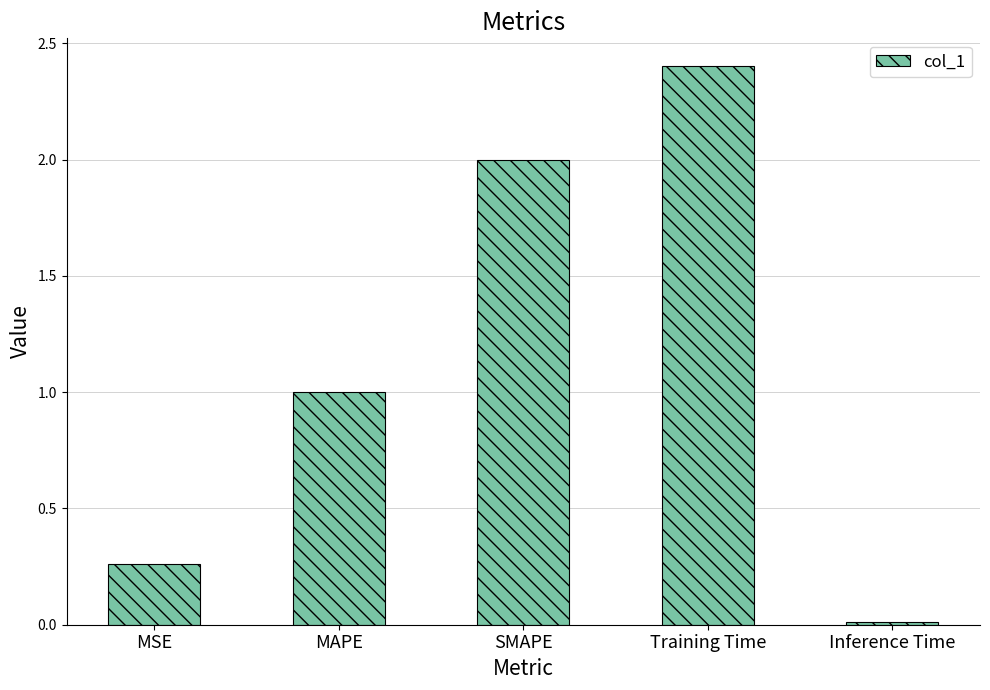

Is it true that the value at MSE is 0.5?

False